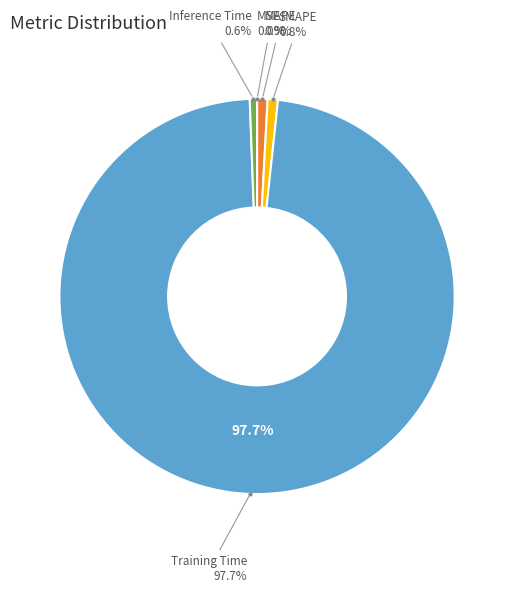

What percentage is NOT represented by SMAPE?

99.2%